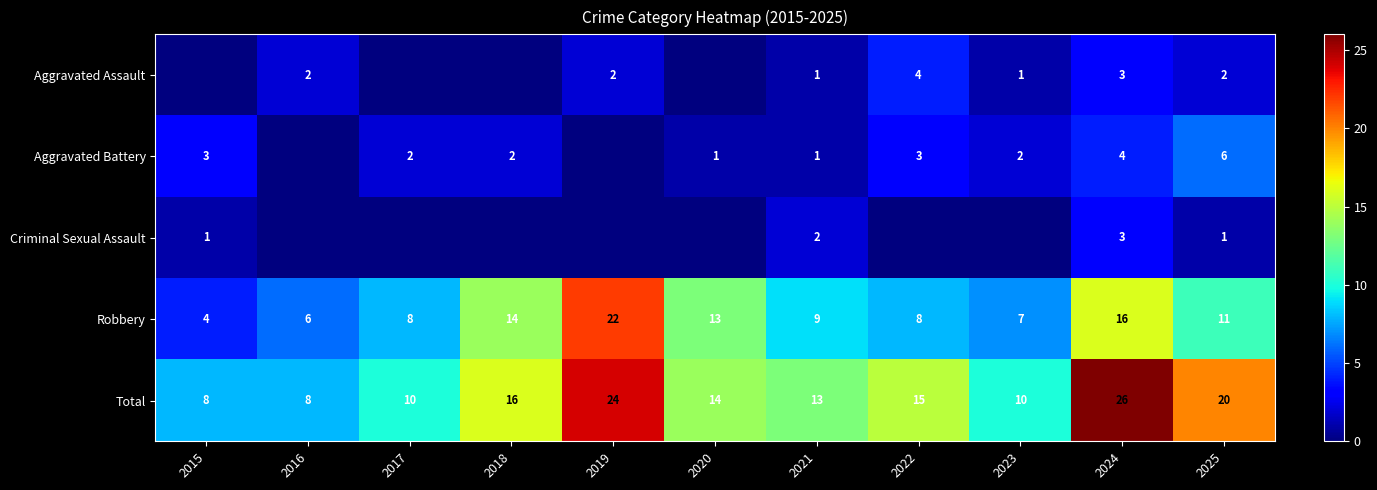

At how many categories does at least one series exceed 17?

3